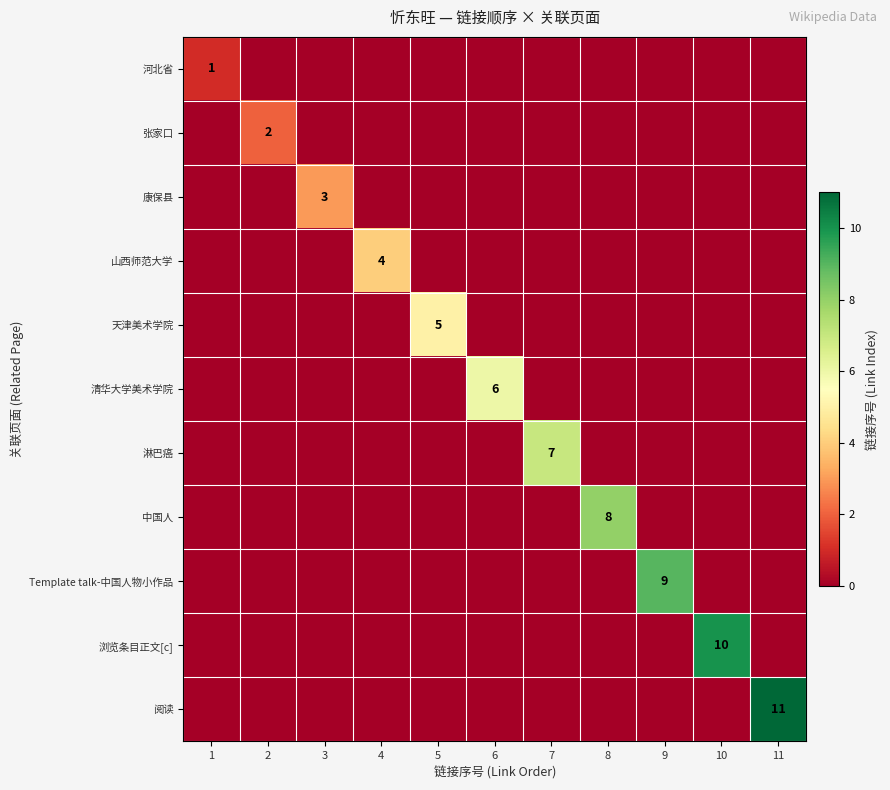

True or false: 淋巴癌 has a value of 11 at 7.

False